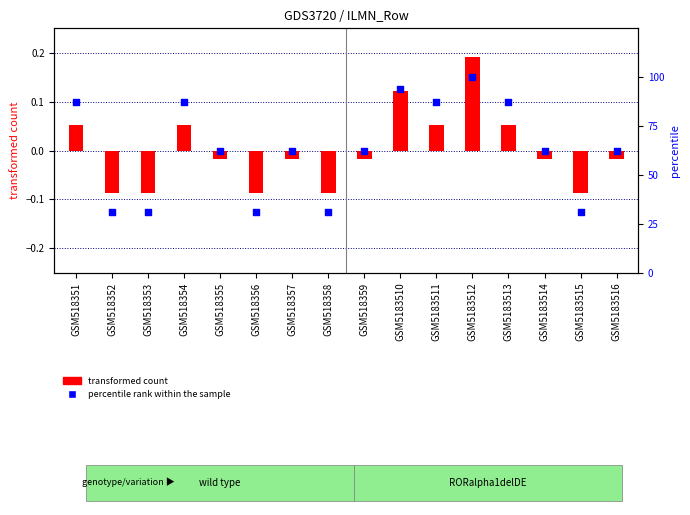

At how many categories does at least one series exceed 94?

1